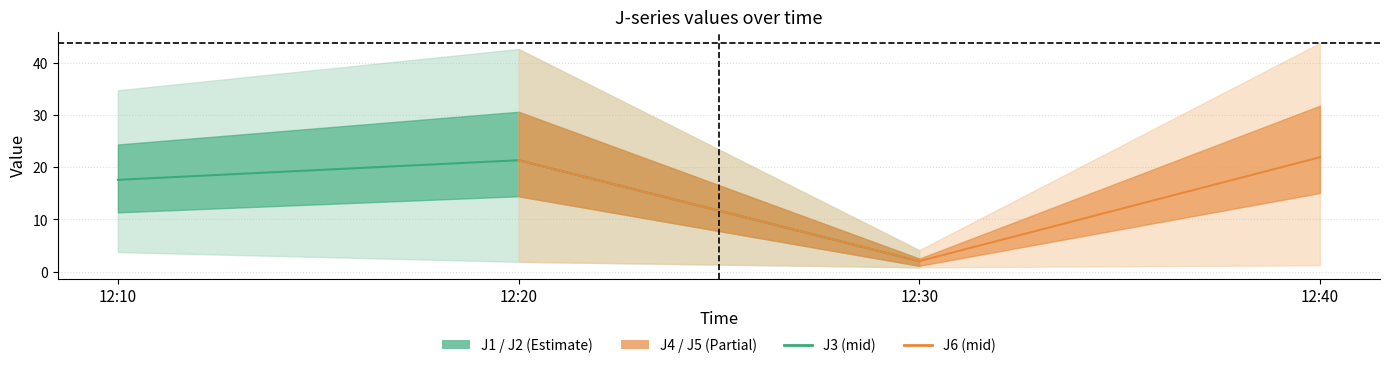

What is the average value of the J6 series?

15.1